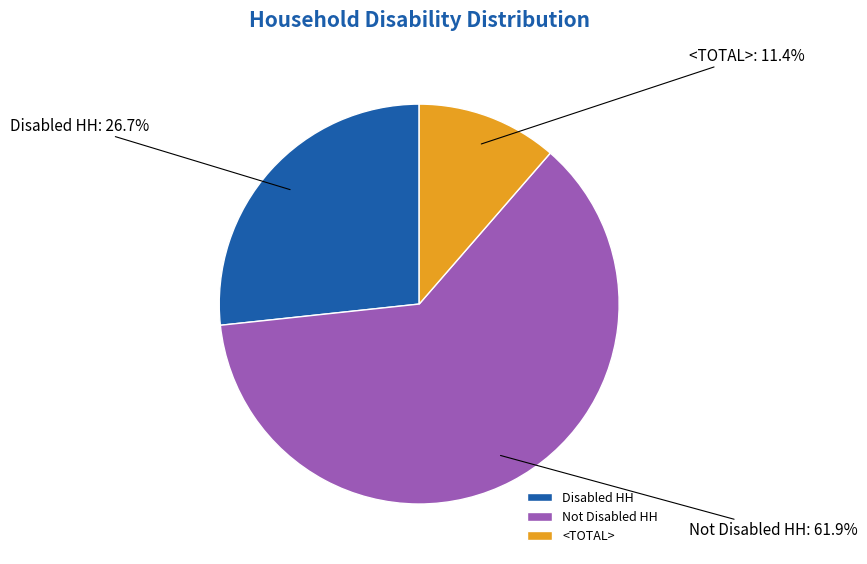

What is the smallest slice in the pie chart?

<TOTAL>